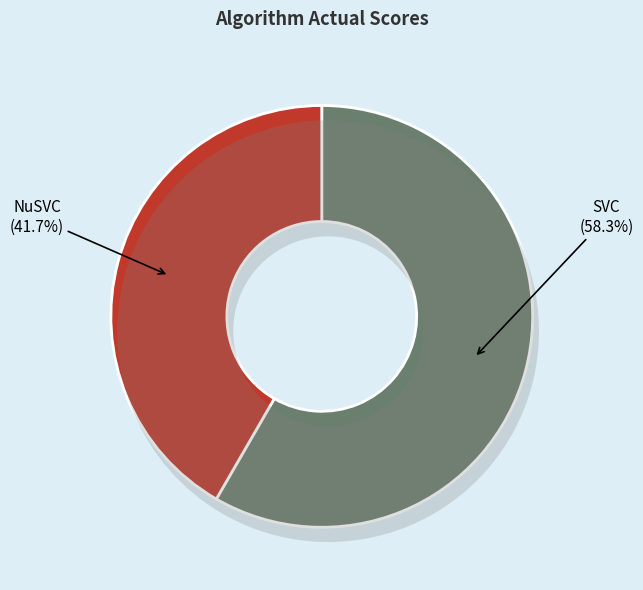

Do SVC and NuSVC together represent more than half of the pie?

Yes